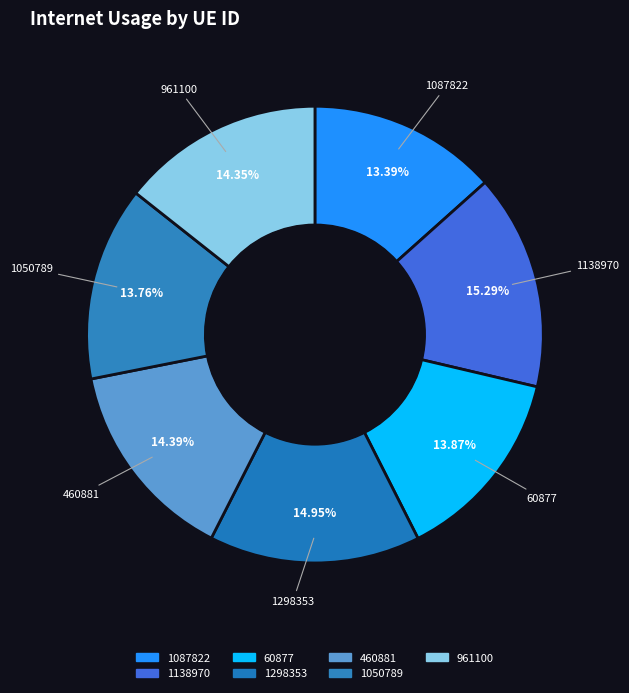

True or false: 1298353 accounts for 15% of the total.

True